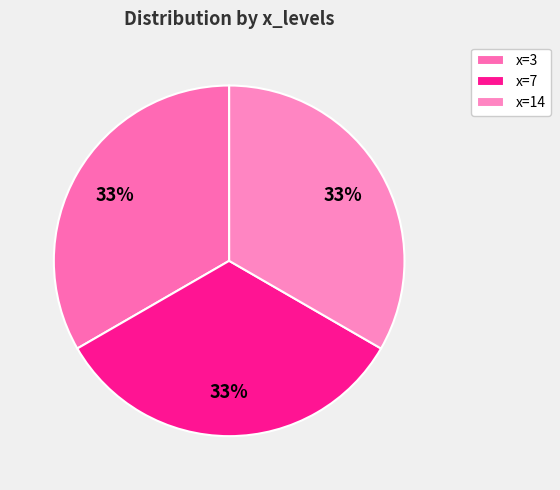

How many slices are in this pie chart?

3